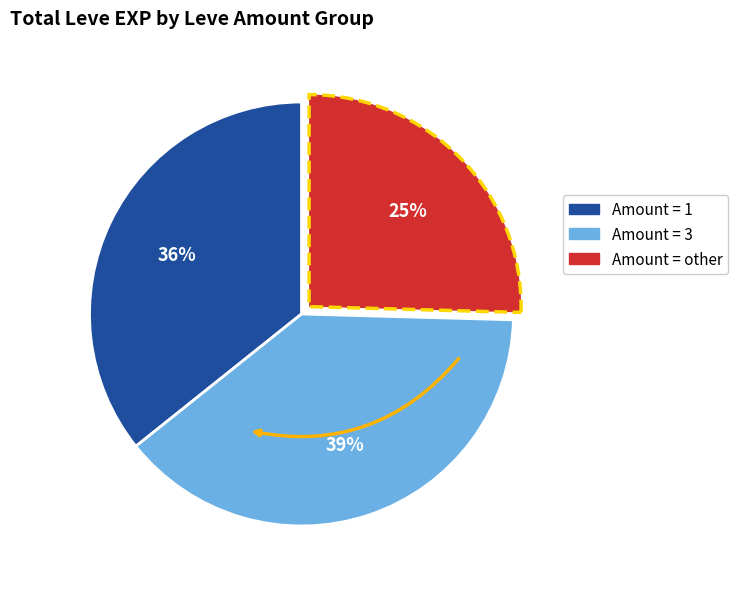

Does any single category account for the majority?

No